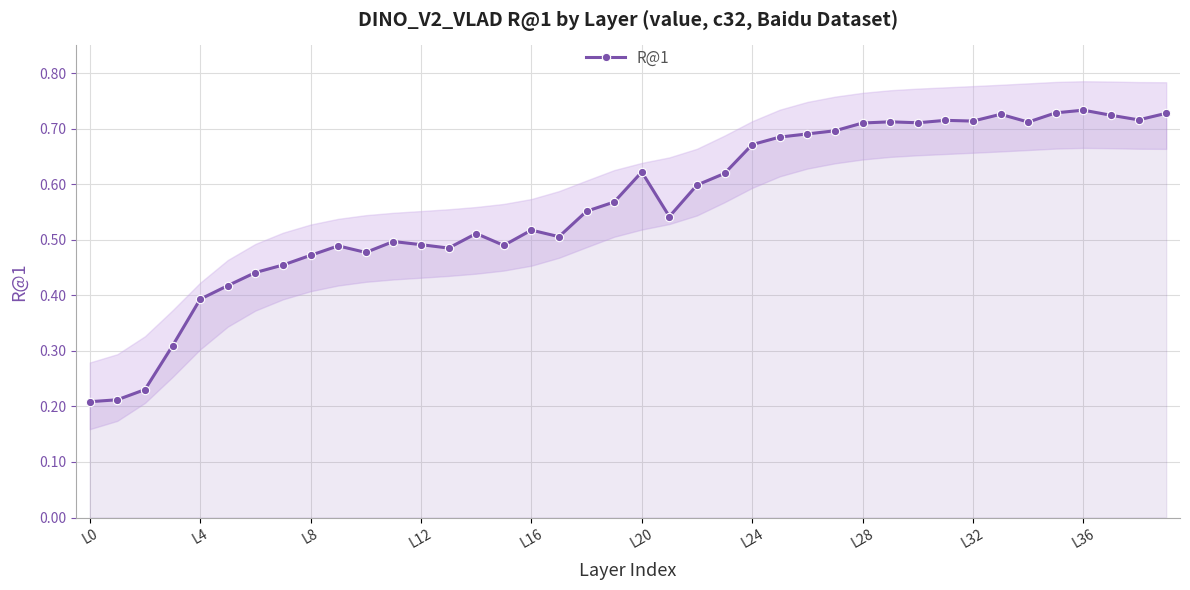

Is it true that the value at 38 is 0.2?

False